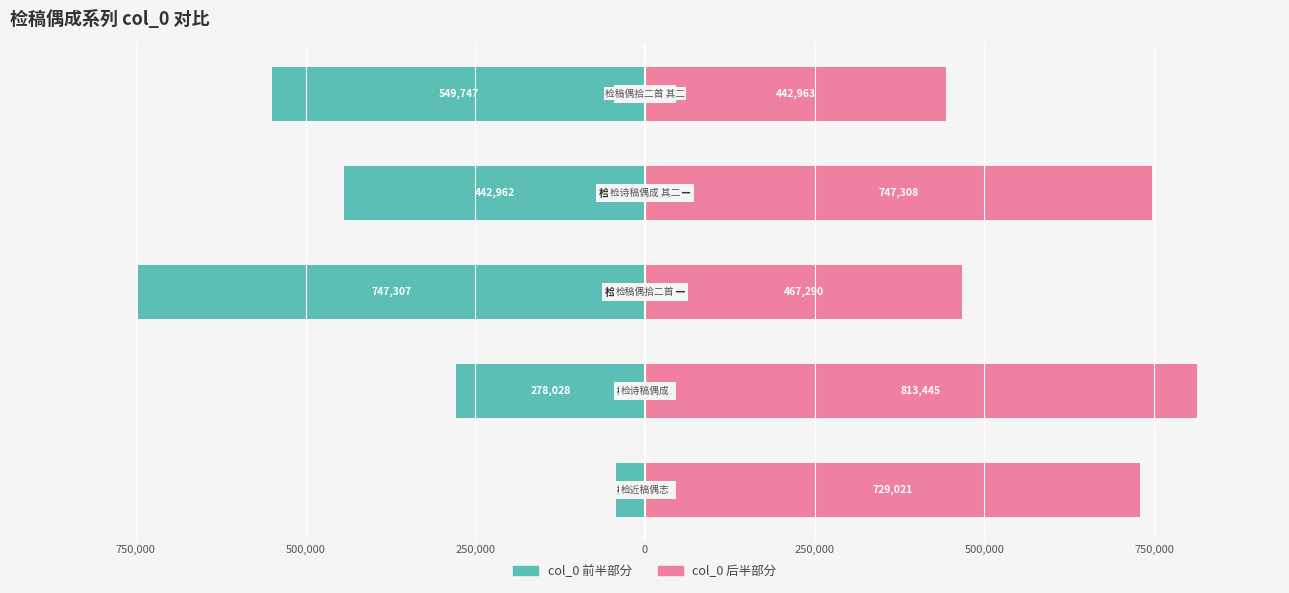

At how many categories does at least one series exceed -585290?

5